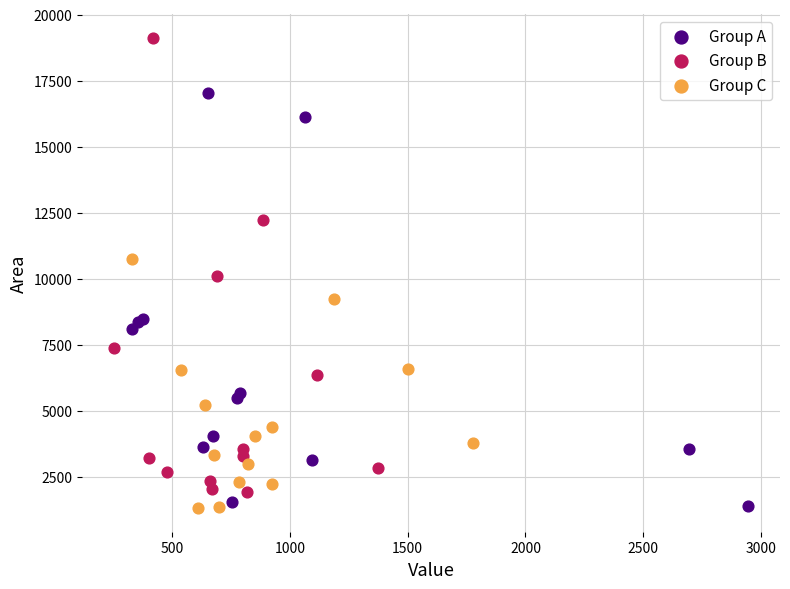

Which series has the largest Y range (max minus min)?

Group B